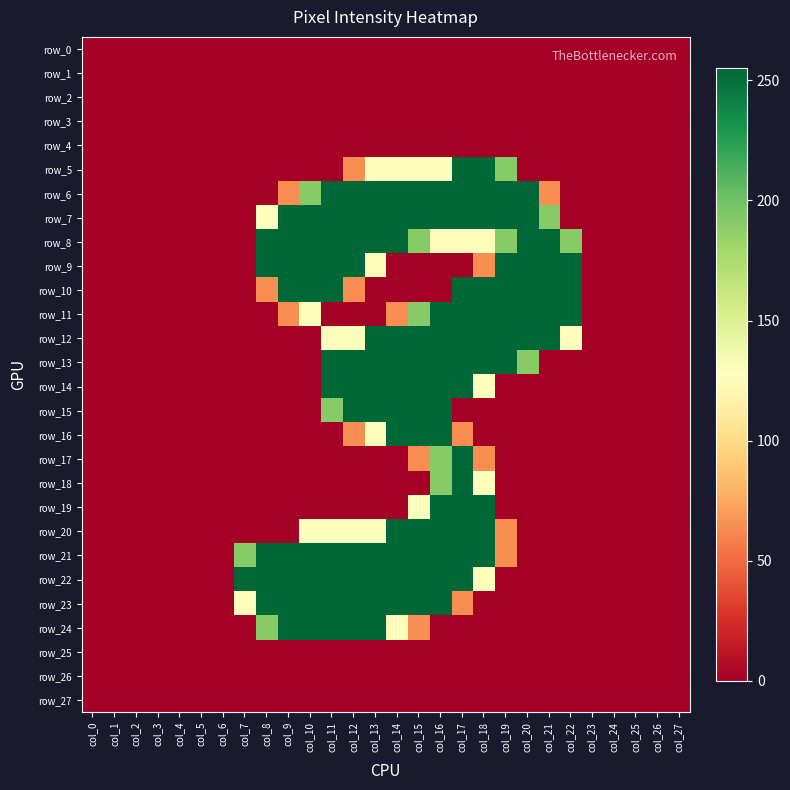

Rank the series by their maximum value, from lowest to highest.

row_0, row_1, row_2, row_3, row_4, row_25, row_26, row_27, row_5, row_6, row_7, row_8, row_9, row_10, row_11, row_12, row_13, row_14, row_15, row_16, row_17, row_18, row_19, row_20, row_21, row_22, row_23, row_24